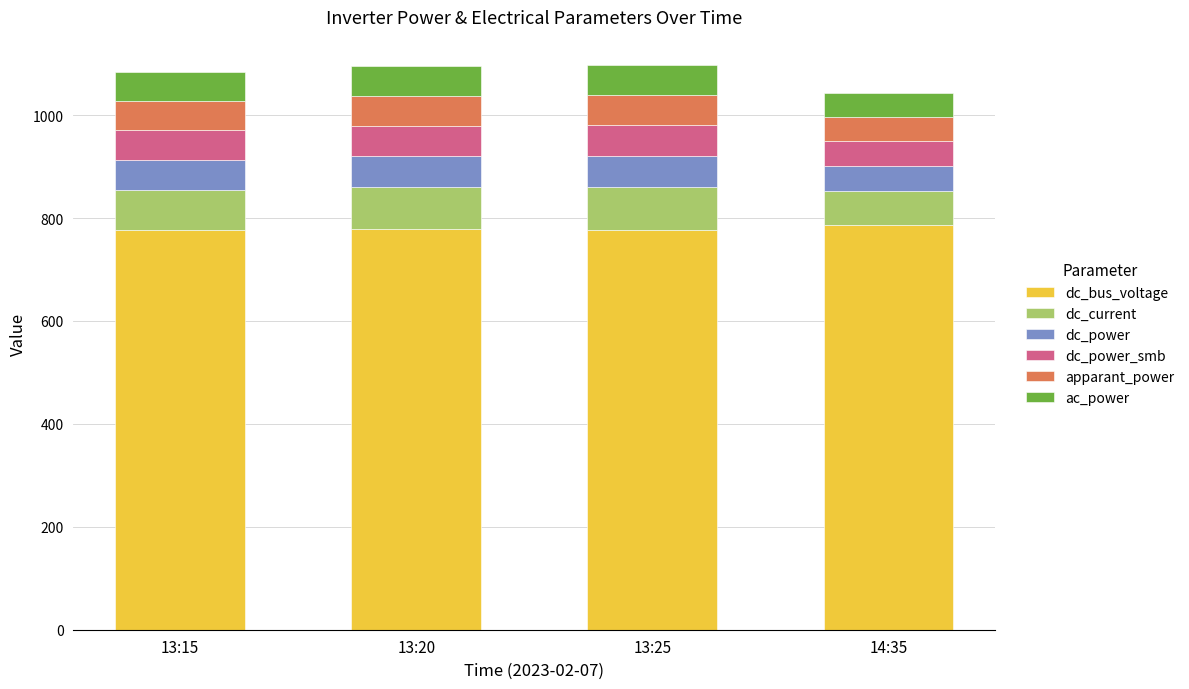

The value of dc_bus_voltage at 14:35 is 786.0. True or false?

True